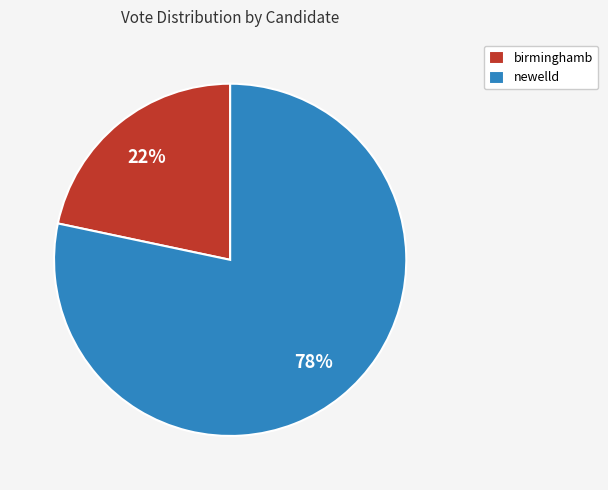

Approximately how many times larger is the value at birminghamb compared to newelld?

0.3